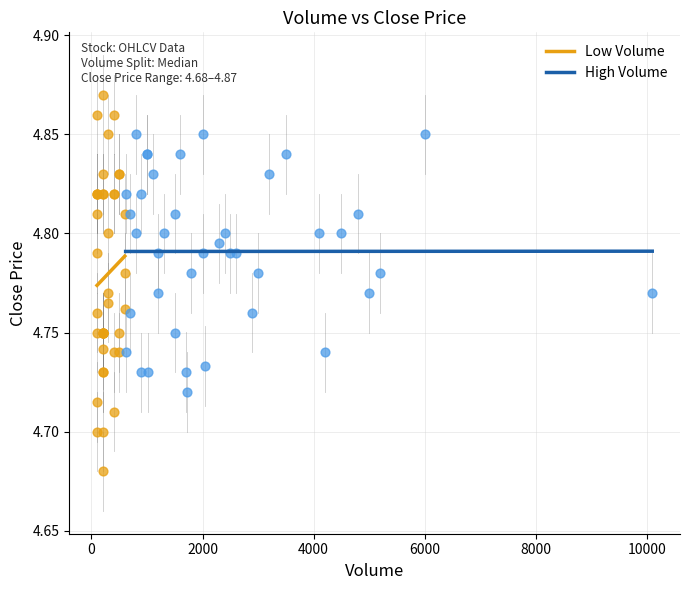

Which series contains the lowest Y value?

Low Volume